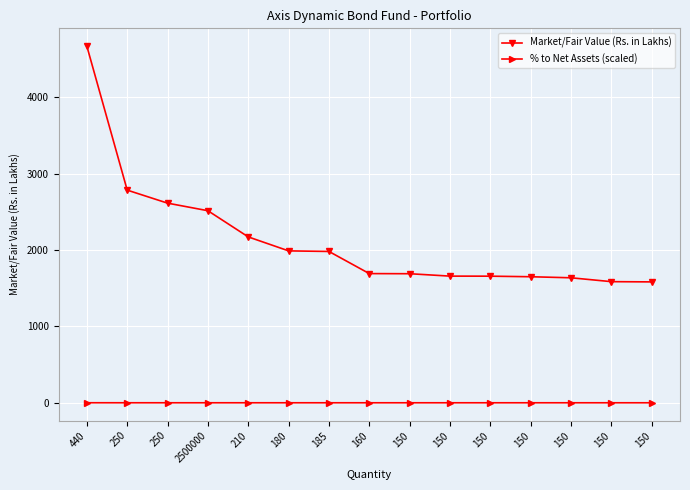

Rank the series at 150 from lowest to highest value.

% to Net Assets (scaled), Market/Fair Value (Rs. in Lakhs)